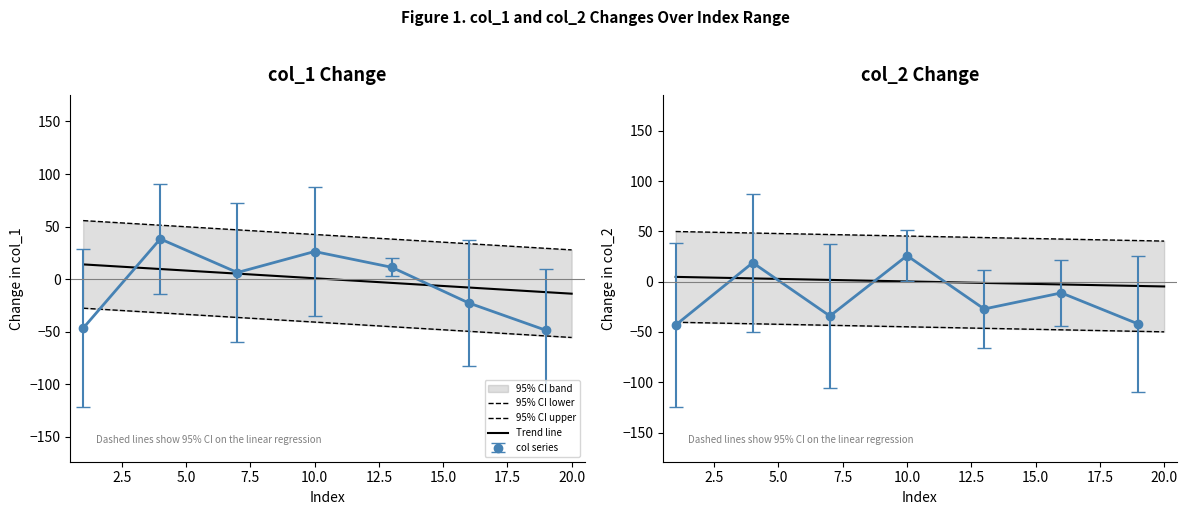

How many data points in 95% CI upper are above 45?

10